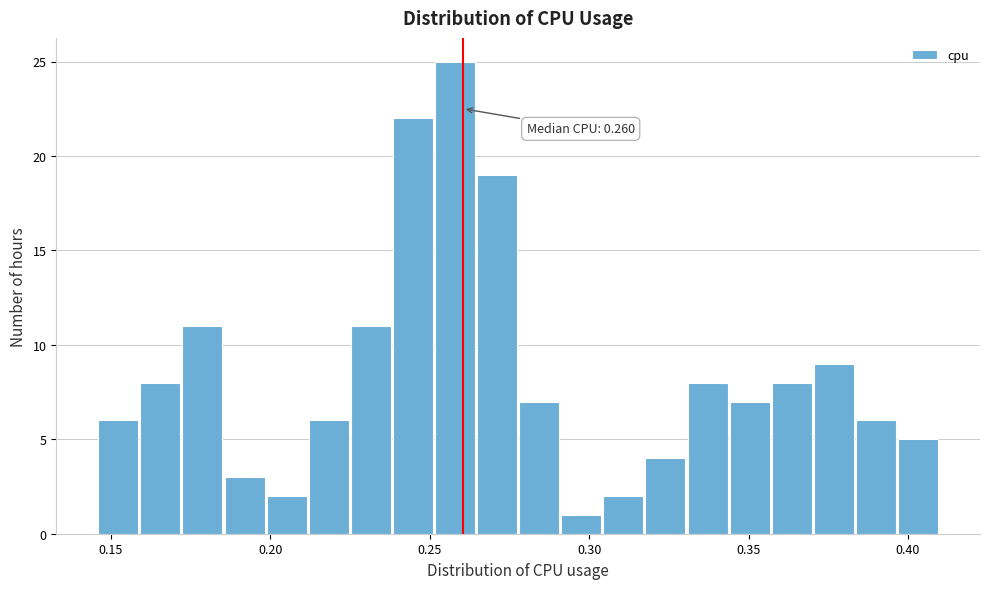

Read against the x-axis, roughly where is the centre of the tallest bar?

0.260